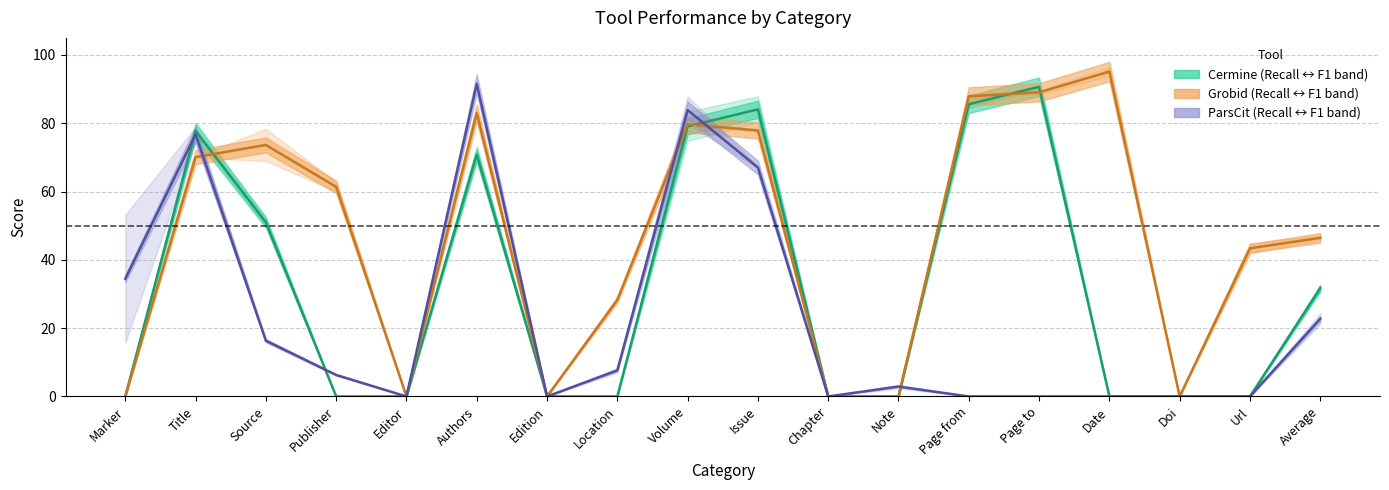

How many intersections are there between Grobid Recall and Cermine Recall?

4